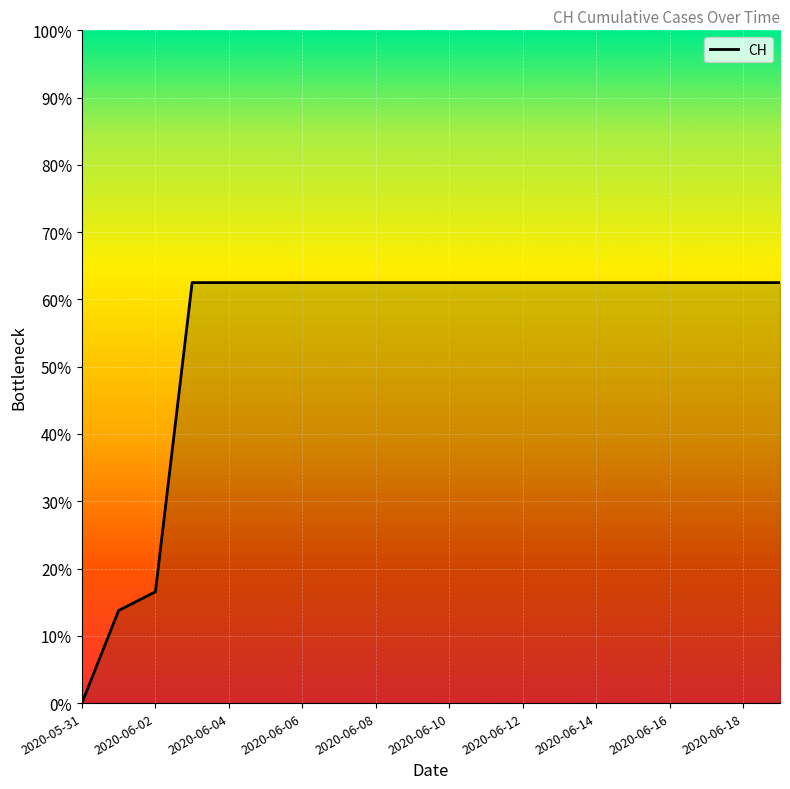

Does the chart have visible grid lines?

Yes